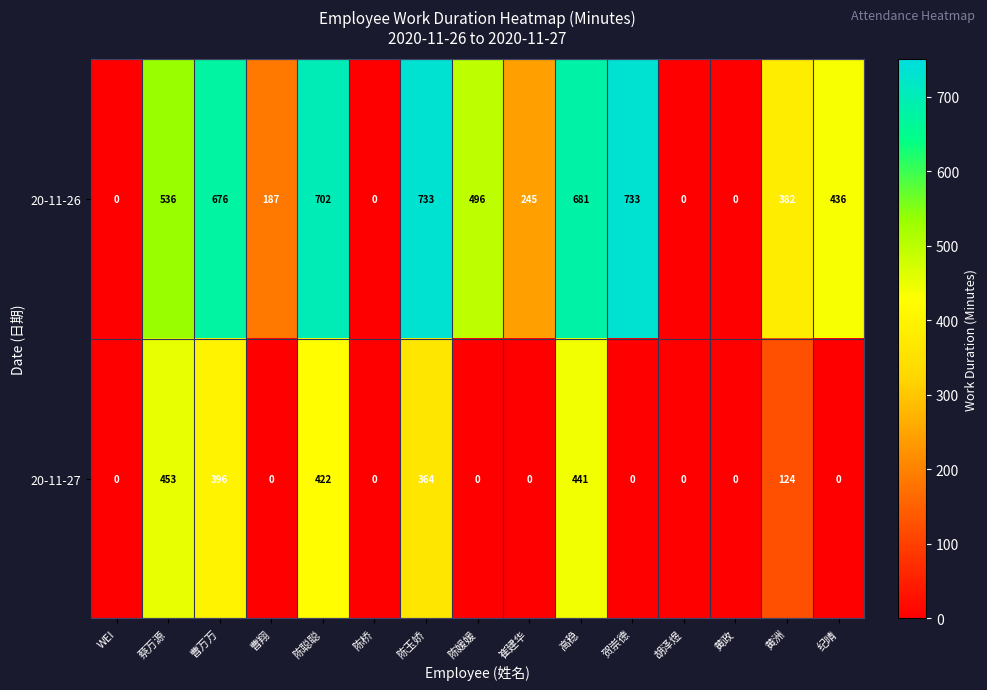

How many values in 20-11-26 are above zero?

11